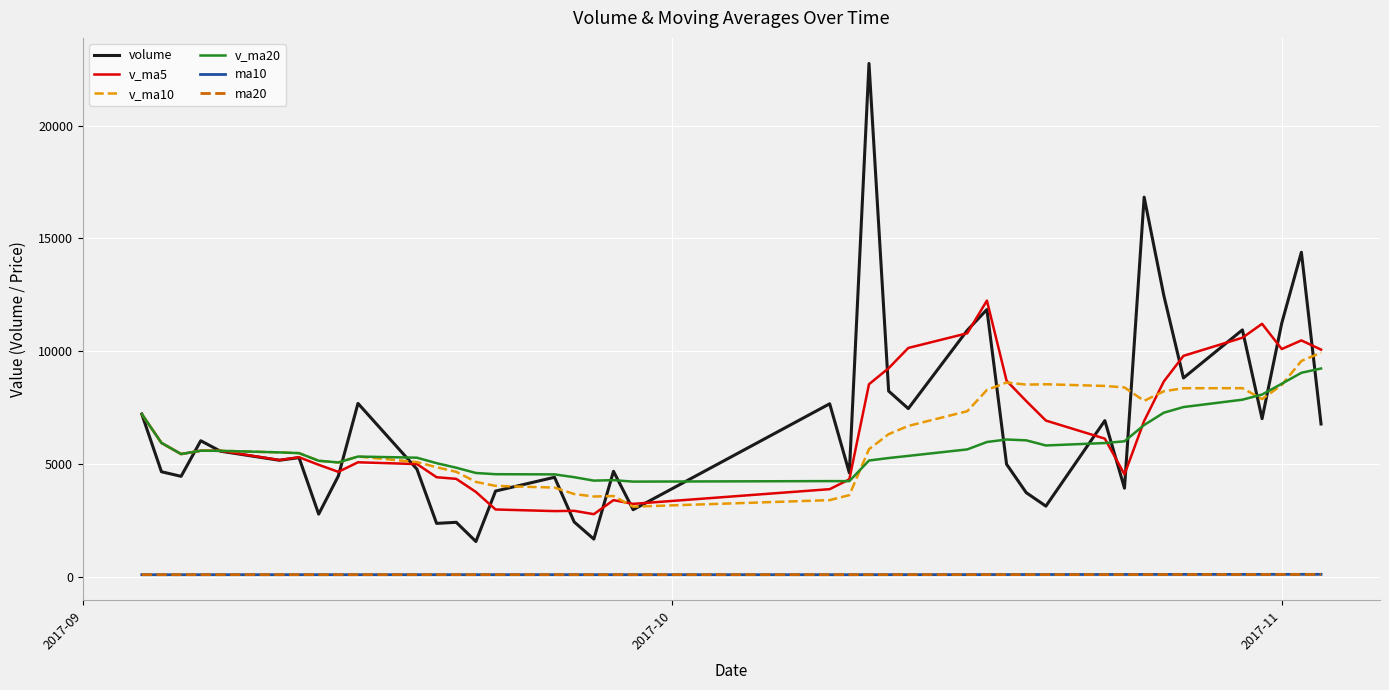

True or false: ma10 and v_ma5 intersect in this chart.

False